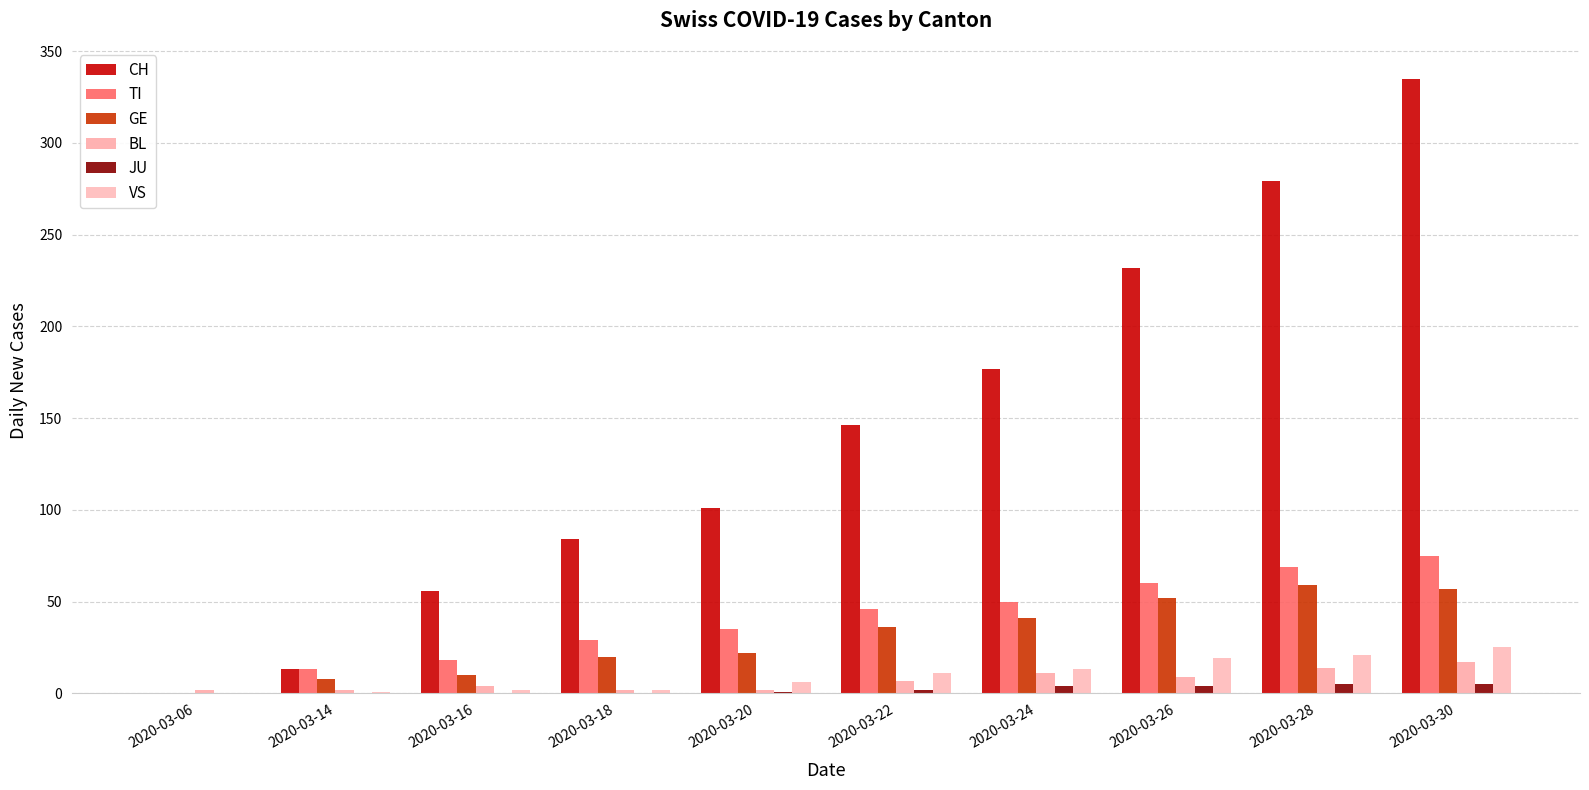

At how many categories does at least one series exceed 266?

2